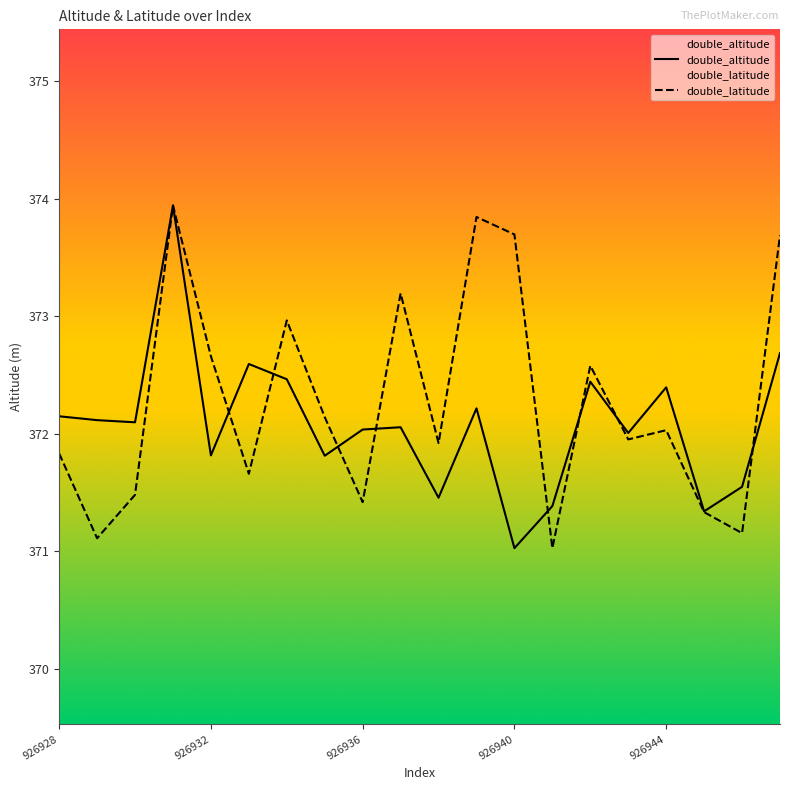

How many data points in double_latitude are less than 372?

10